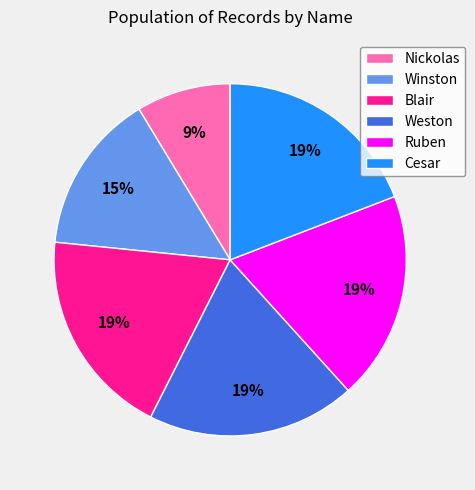

Approximately how many times larger is the value at Winston compared to Cesar?

0.8